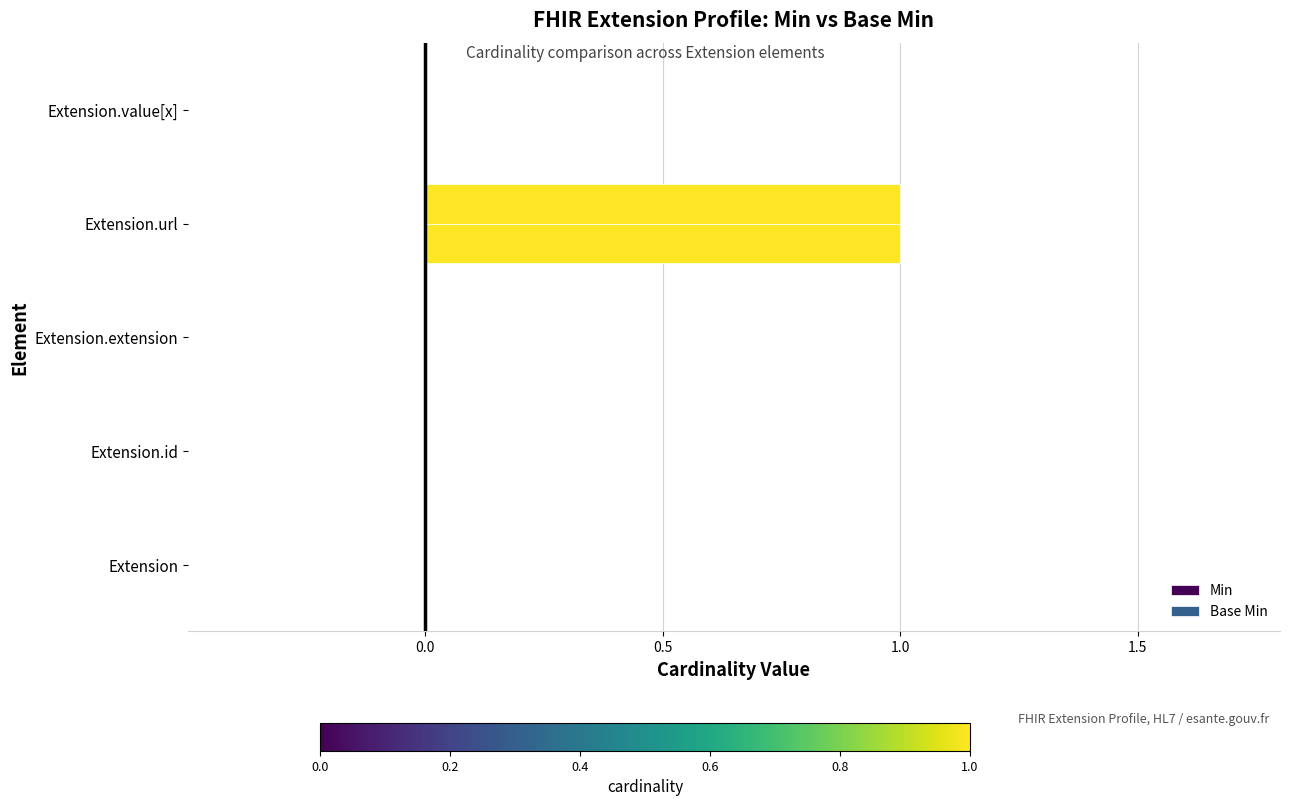

What position from the left is Extension.url?

4